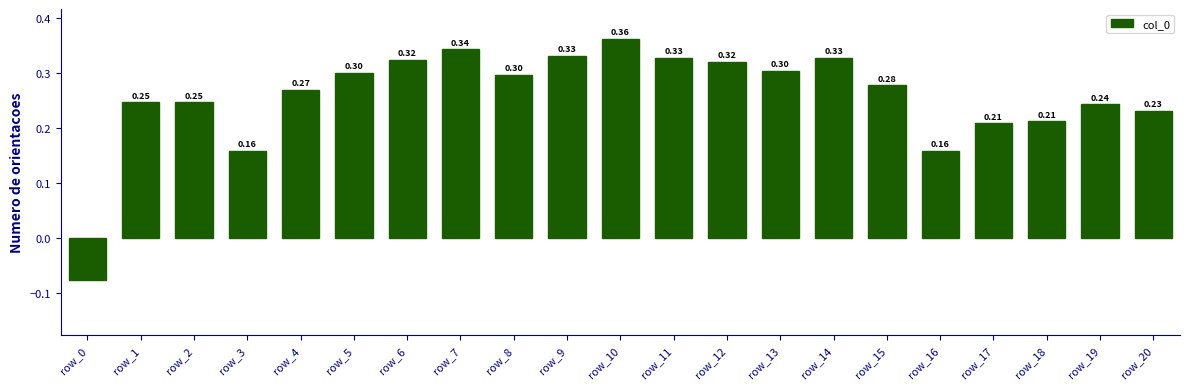

What is the change in value from row_3 to row_4?

+0.1